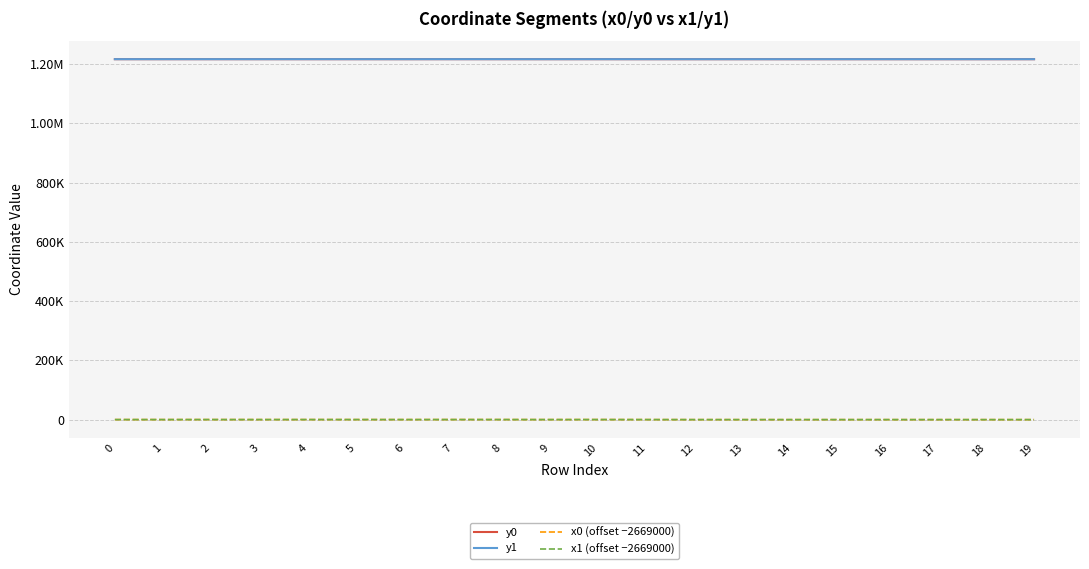

Reading left to right, transcribe all the data shown in this chart.

y0: 0=1216851.6	1=1216851.6	2=1216874.6	3=1216850.0	4=1216874.6	5=1216874.6	6=1216833.2	7=1216916.1	8=1216870.8	9=1216833.2	10=1216855.2	11=1216815.7	12=1216791.0	13=1216799.8	14=1216772.2	15=1216799.8	16=1216799.8	17=1216772.2	18=1216821.8	19=1216821.8
y1: 0=1216868.1	1=1216850.0	2=1216875.6	3=1216833.5	4=1216880.8	5=1216870.8	6=1216833.5	7=1216897.4	8=1216868.7	9=1216816.7	10=1216868.7	11=1216816.7	12=1216790.1	13=1216791.0	14=1216790.1	15=1216821.8	16=1216792.5	17=1216771.4	18=1216789.1	19=1216837.8
x0 (offset −2669000): 0=310.4	1=310.4	2=349.0	3=308.6	4=349.0	5=349.0	6=290.0	7=380.3	8=353.1	9=290.0	10=369.9	11=270.8	12=177.7	13=188.3	14=154.9	15=188.3	16=188.3	17=154.9	18=169.7	19=169.7
x1 (offset −2669000): 0=328.5	1=308.6	2=342.0	3=290.4	4=349.5	5=353.1	6=290.4	7=364.0	8=355.4	9=271.9	10=355.4	11=271.9	12=176.6	13=177.7	14=176.6	15=169.7	16=194.4	17=153.9	18=137.0	19=187.1